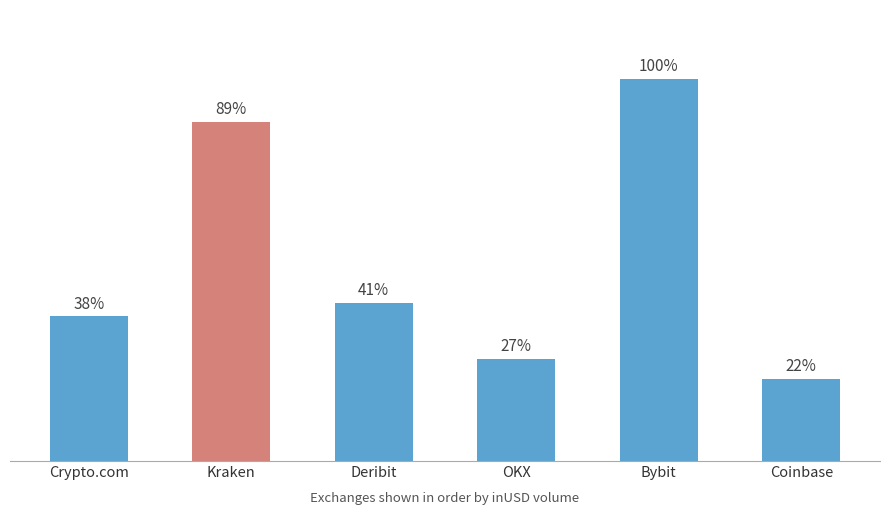

Are the bars horizontal?

No